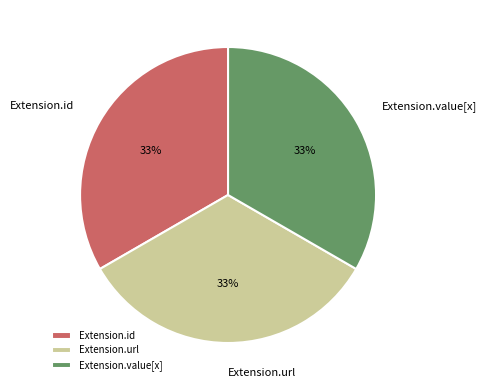

Is the sum of Extension.value[x] and Extension.url greater than half?

Yes